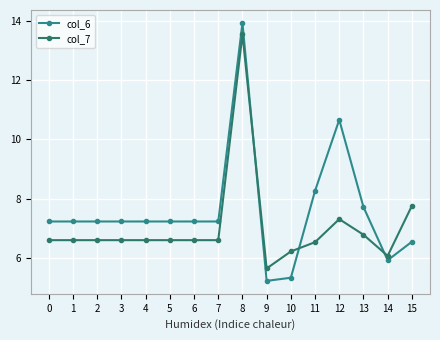

Where is col_7 nearest to the value 9?

15